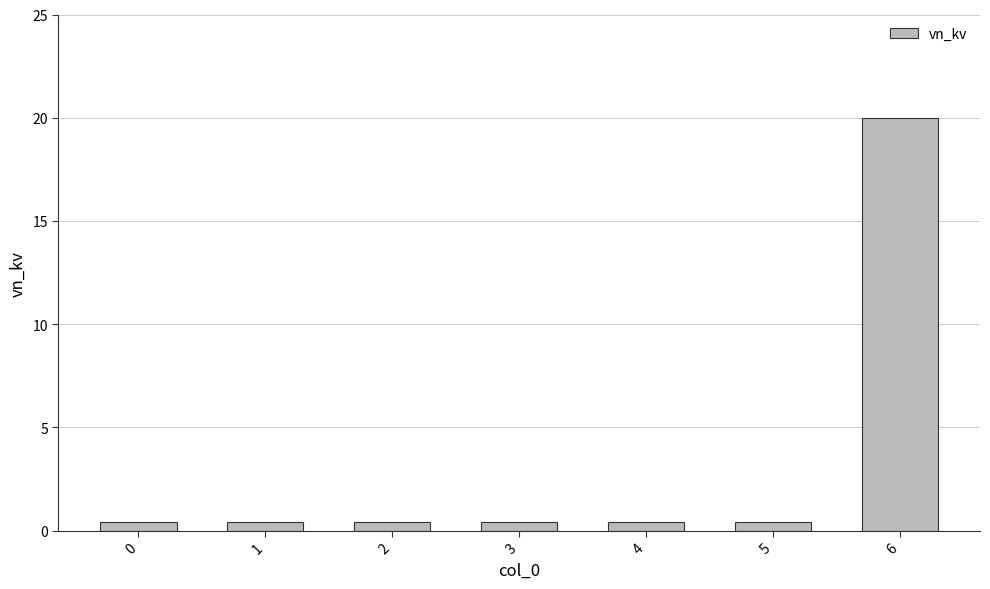

What is the greatest value displayed?

20.0